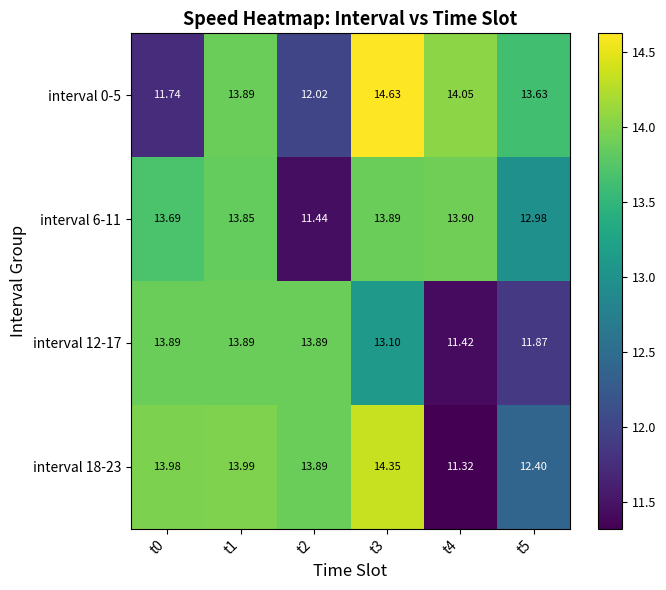

Is the value of interval 12-17 at t3 greater than the value of interval 0-5 at t2?

Yes